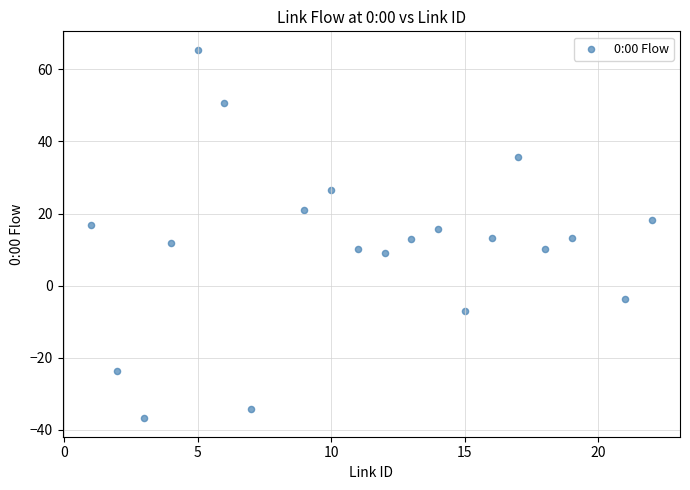

What is the range of Y values (max minus min)?

102.3